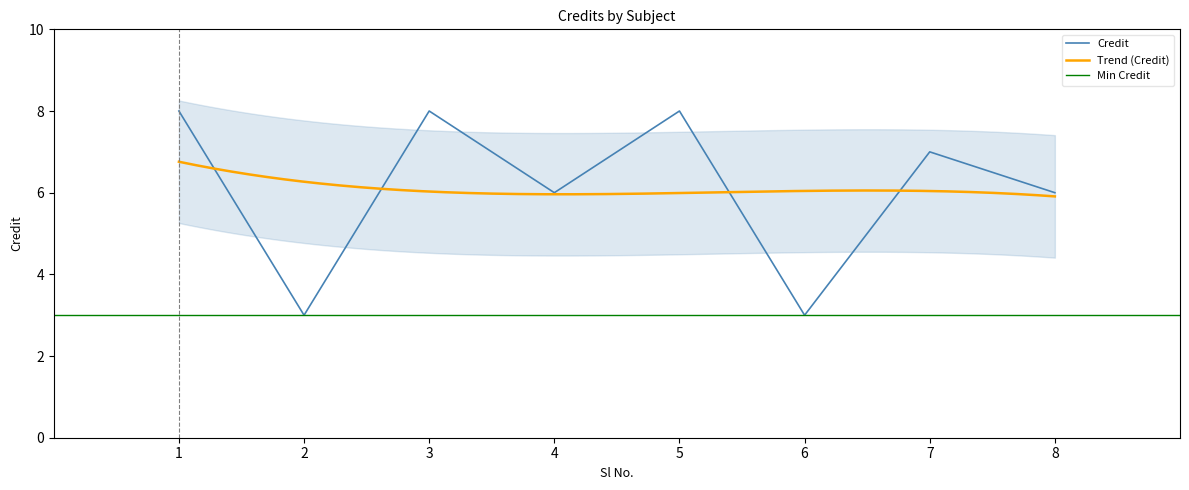

What is the smallest value displayed?

3